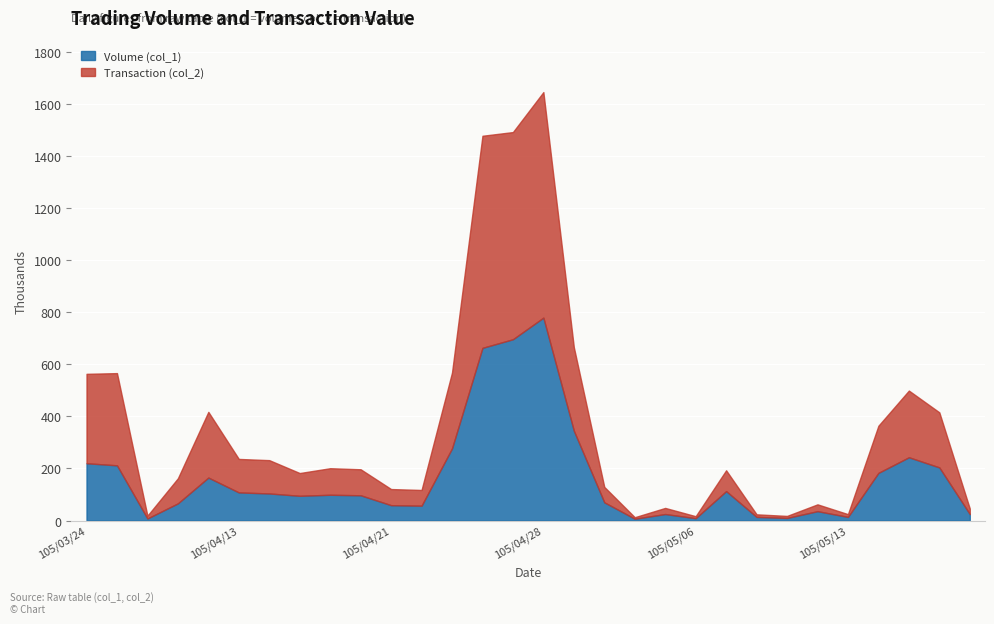

Rank the series at 105/04/07 from highest to lowest value.

Transaction (col_2), Volume (col_1)